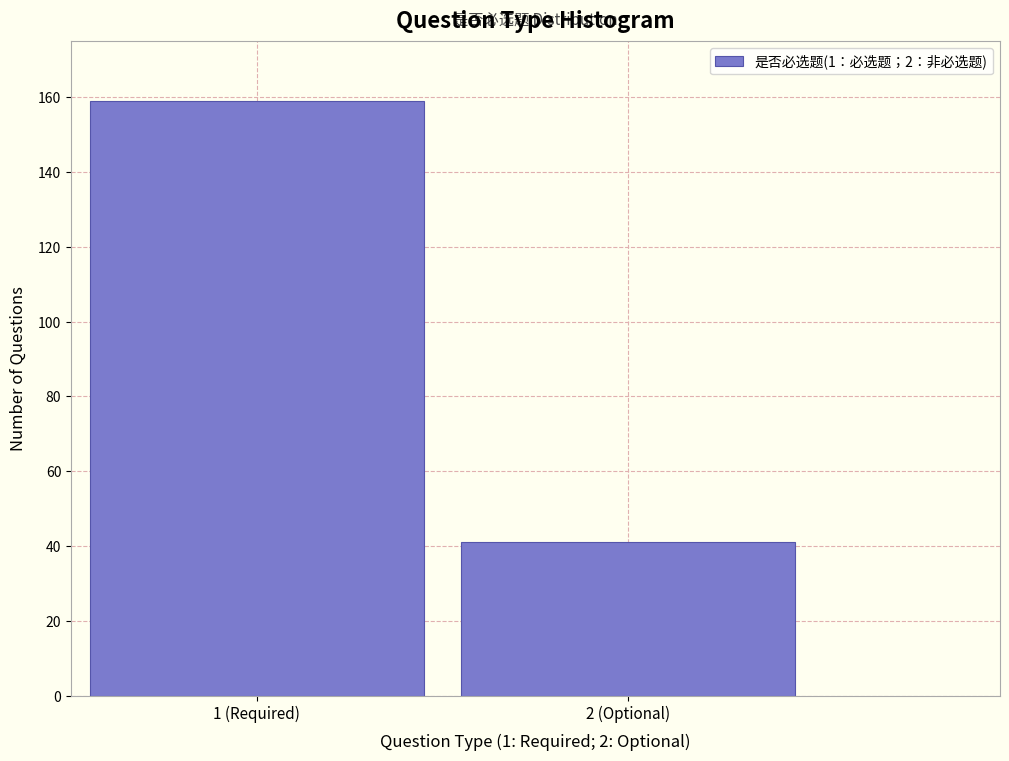

Reading left to right, what are all the values shown in this chart?

1 (Required)=159	2 (Optional)=41